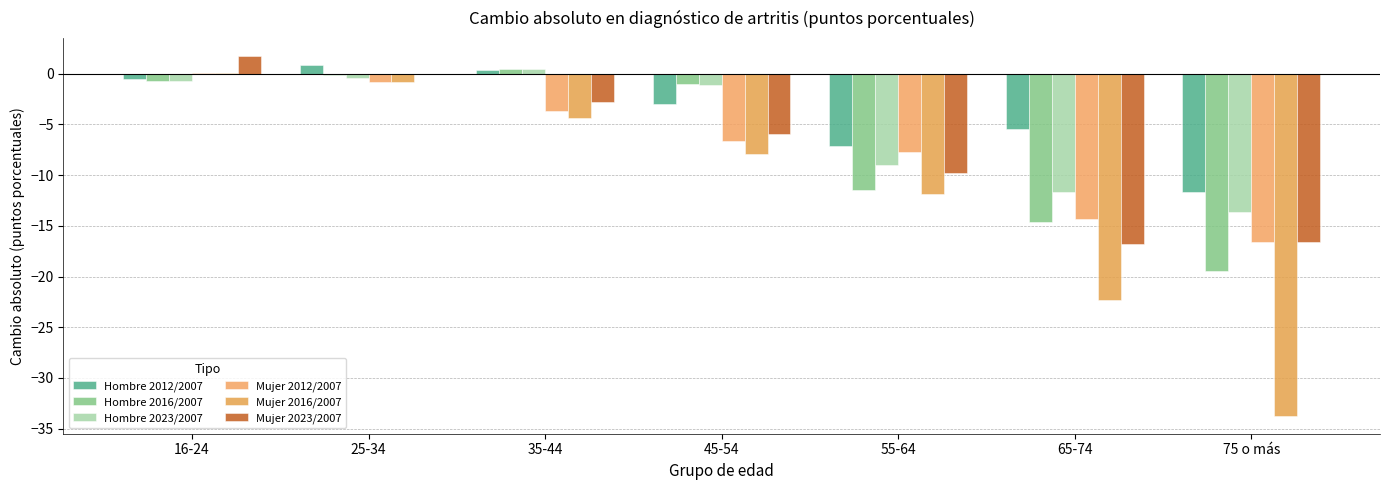

Does the chart contain stacked bars?

No